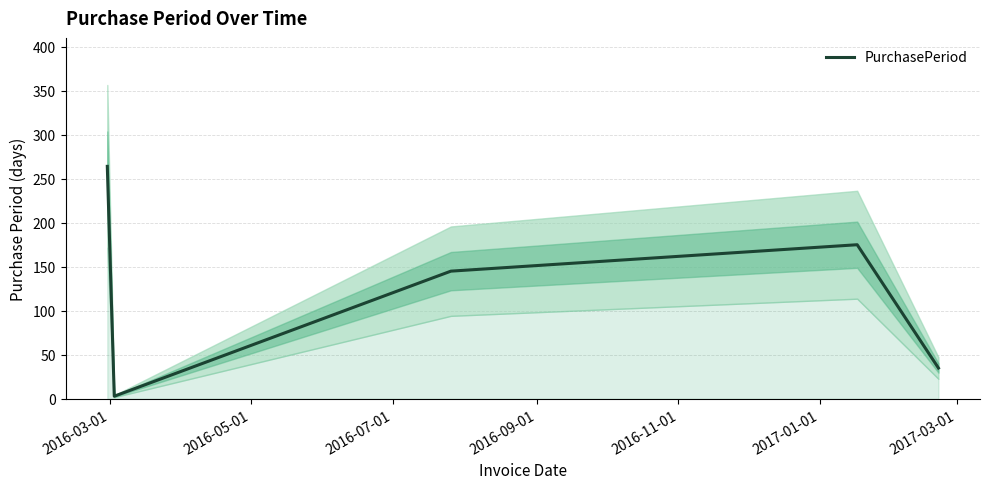

Reading left to right, extract all data points from this chart.

264	3	145	175	35